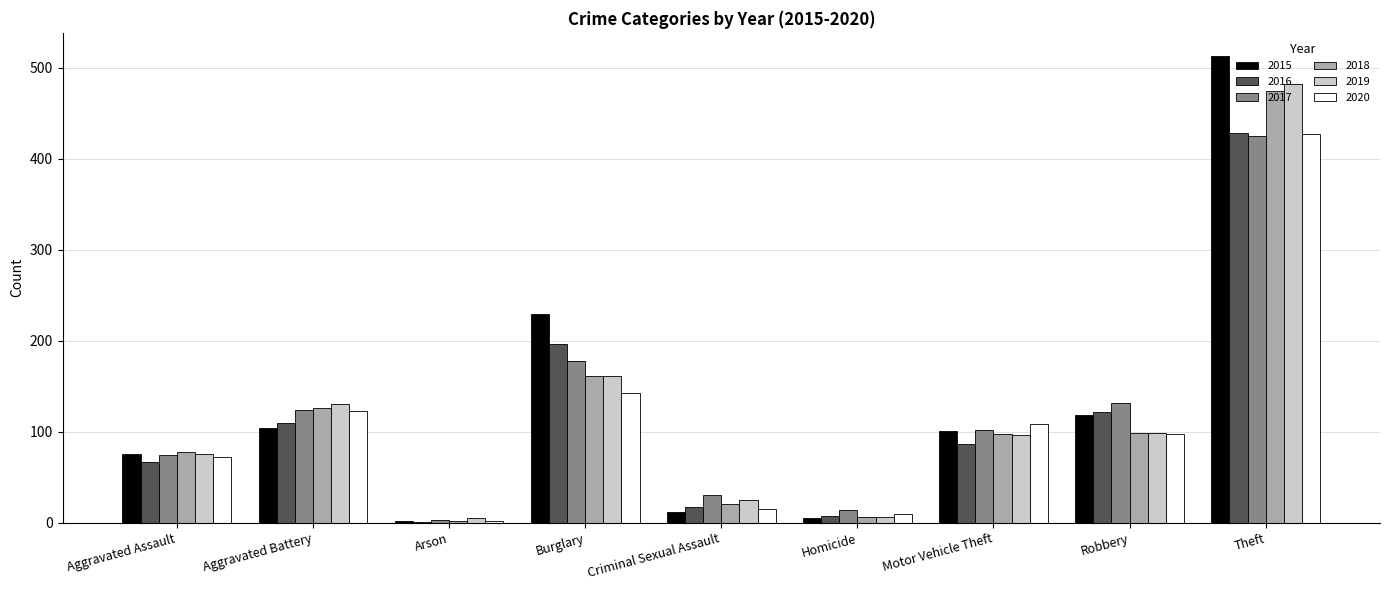

Which series has the widest spread of values?

2015